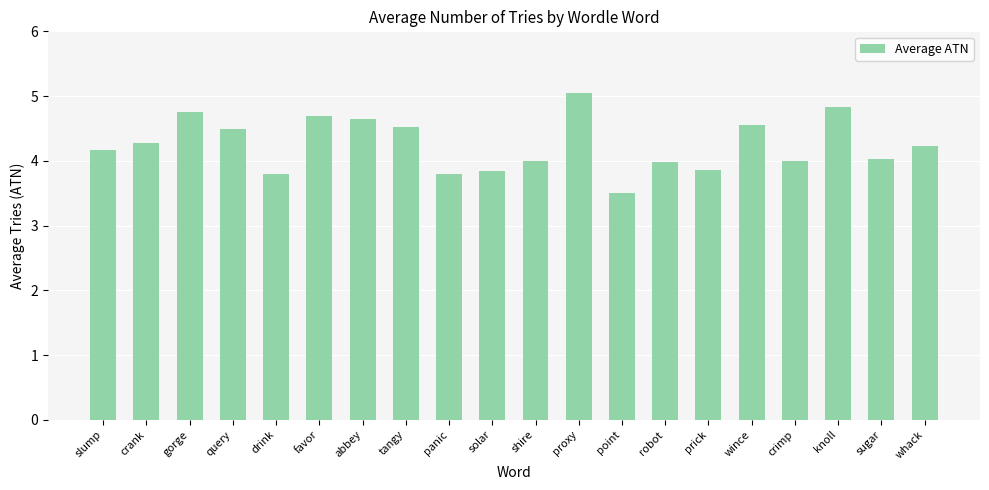

What is the difference between the second highest and minimum values?

1.3